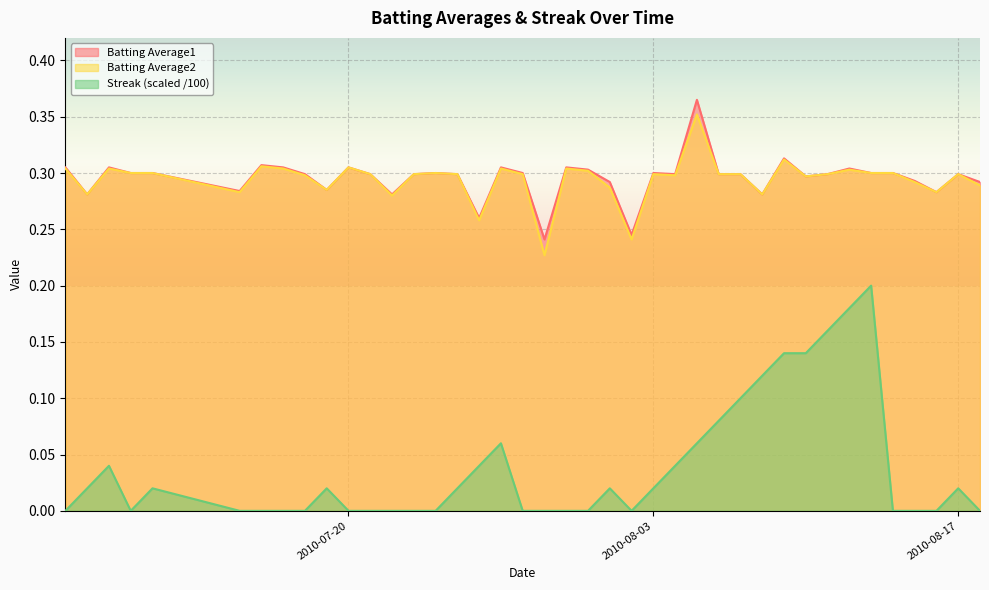

True or false: Batting Average1 and Streak cross at least once.

False